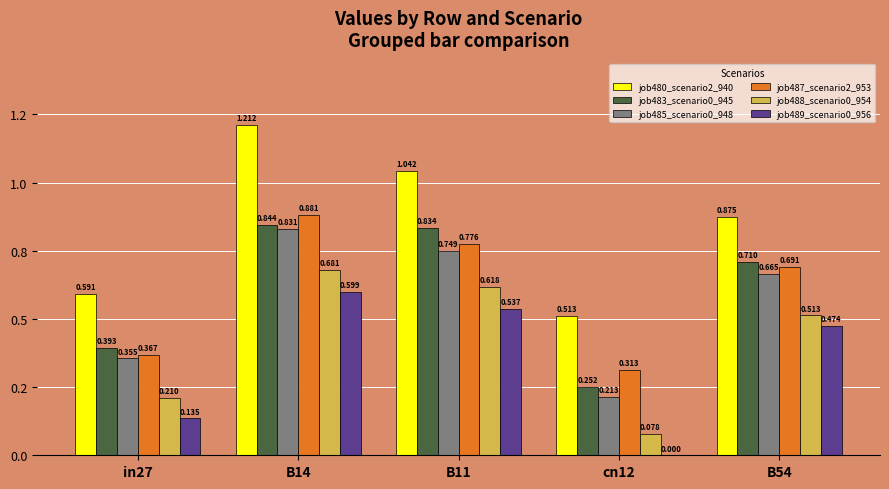

Are the bars horizontal?

No